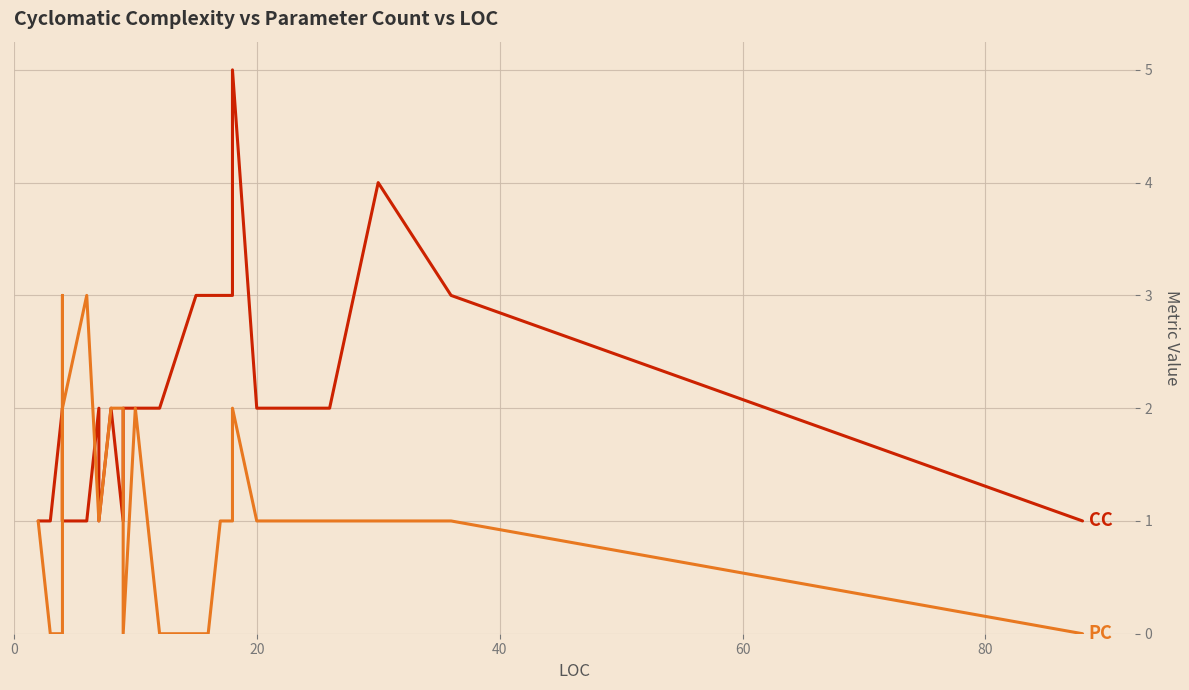

Does the chart display data point markers on the line(s)?

No